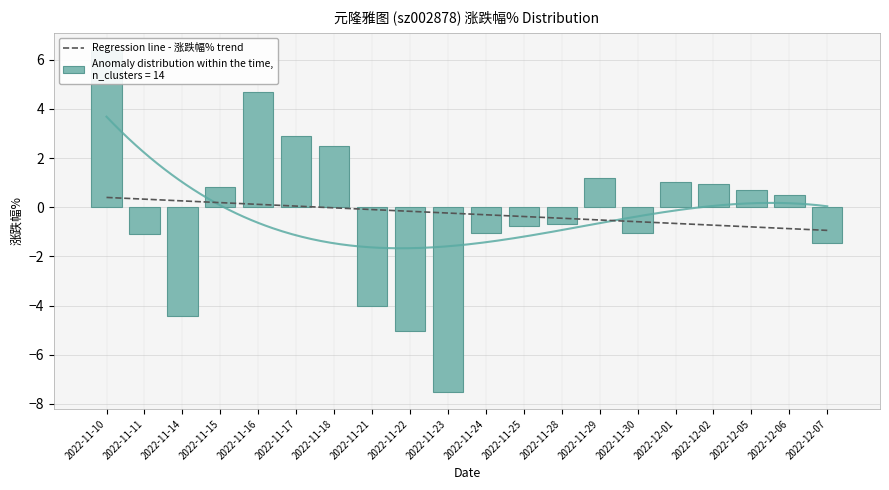

Rank the categories by value from lowest to highest.

2022-11-23, 2022-11-22, 2022-11-14, 2022-11-21, 2022-12-07, 2022-11-11, 2022-11-30, 2022-11-24, 2022-11-25, 2022-11-28, 2022-12-06, 2022-12-05, 2022-11-15, 2022-12-02, 2022-12-01, 2022-11-29, 2022-11-18, 2022-11-17, 2022-11-16, 2022-11-10